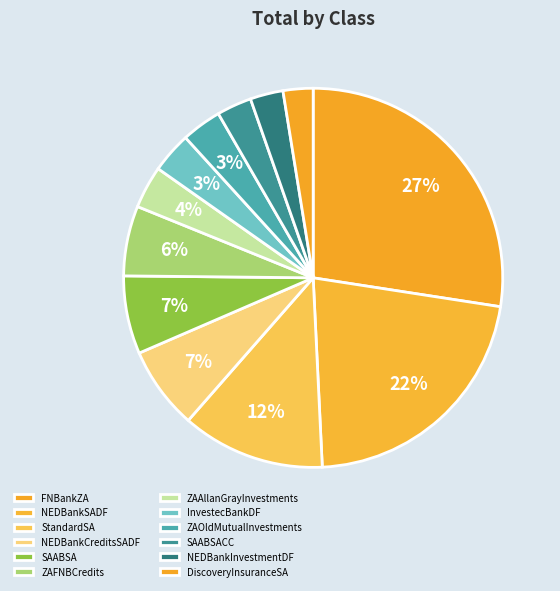

What percentage is the InvestecBankDF slice, to the nearest percent?

3%